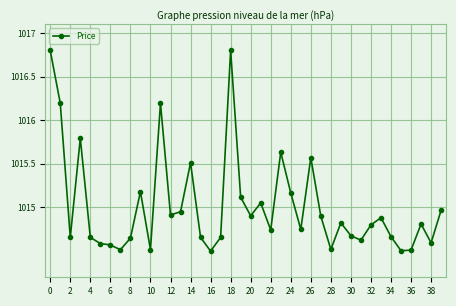

What is the difference between the maximum and minimum values?

2.3